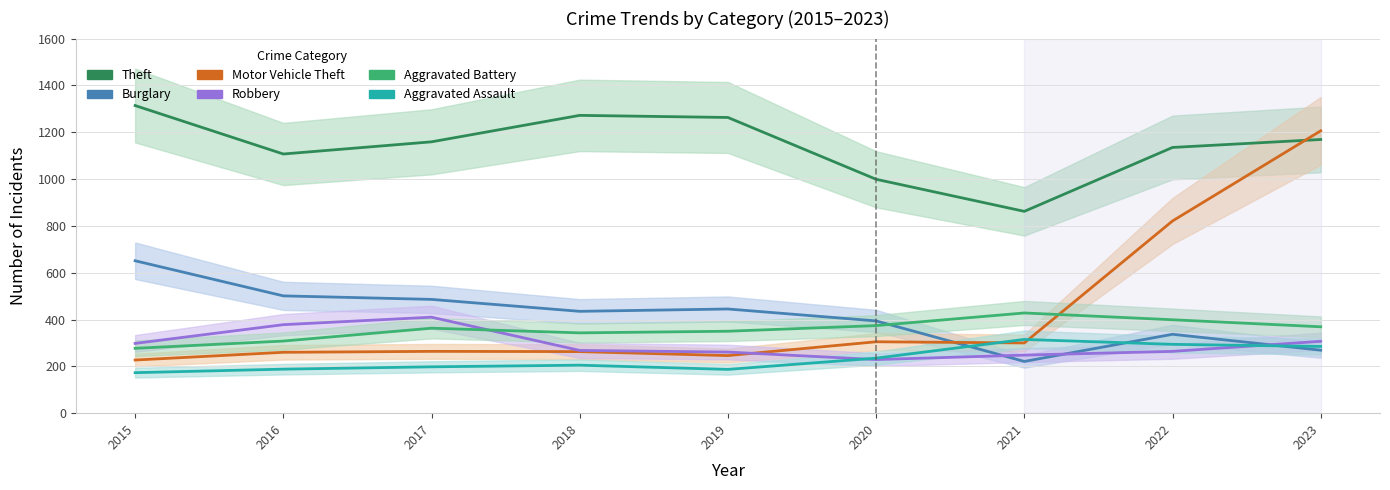

Between 2017 and 2018, which series saw the biggest shift?

Robbery